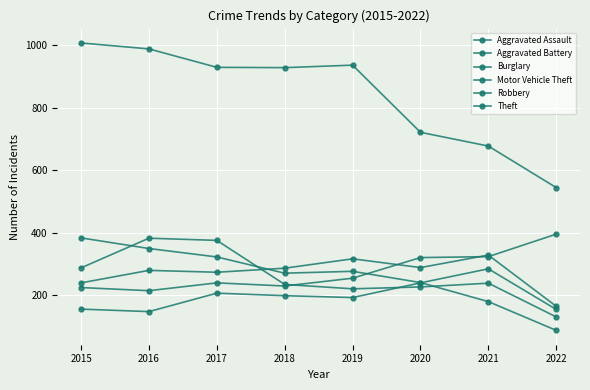

At which category is the sum across all series the highest?

2016